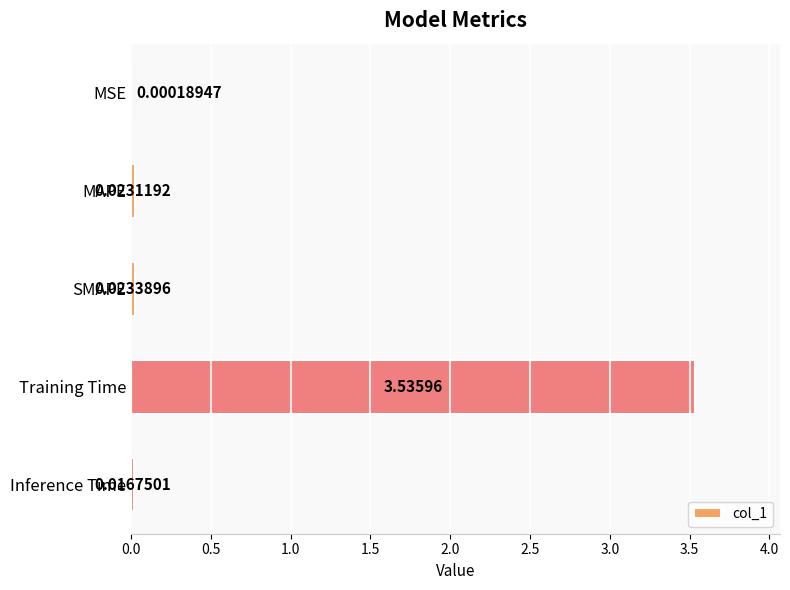

At which label is the value closest to 1?

SMAPE